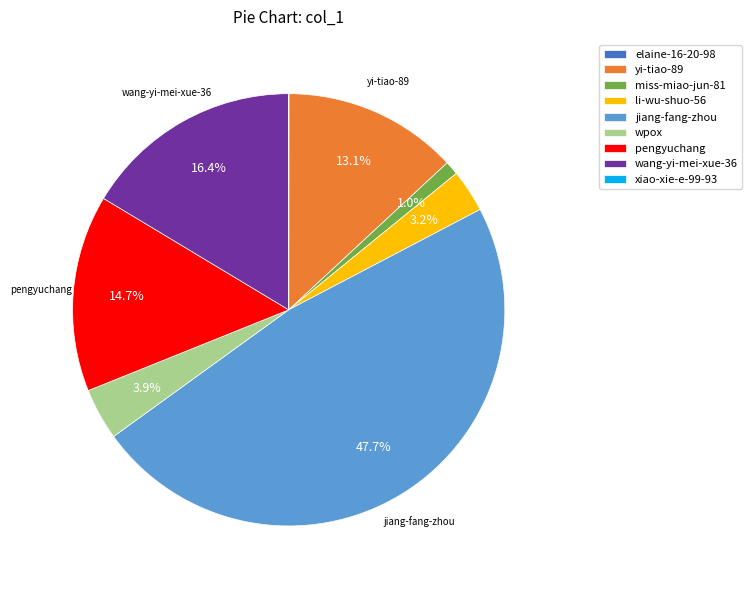

What percentage is the wang-yi-mei-xue-36 slice, to the nearest percent?

16%